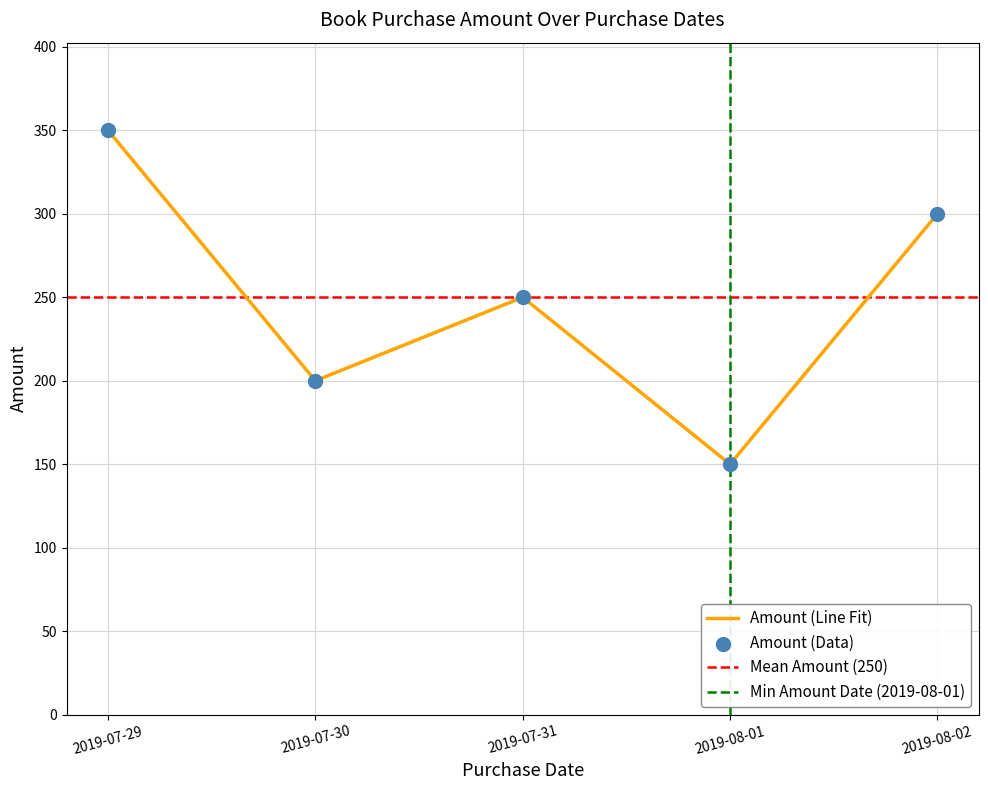

What is the change in value from 2019-07-30 to 2019-08-02?

+100